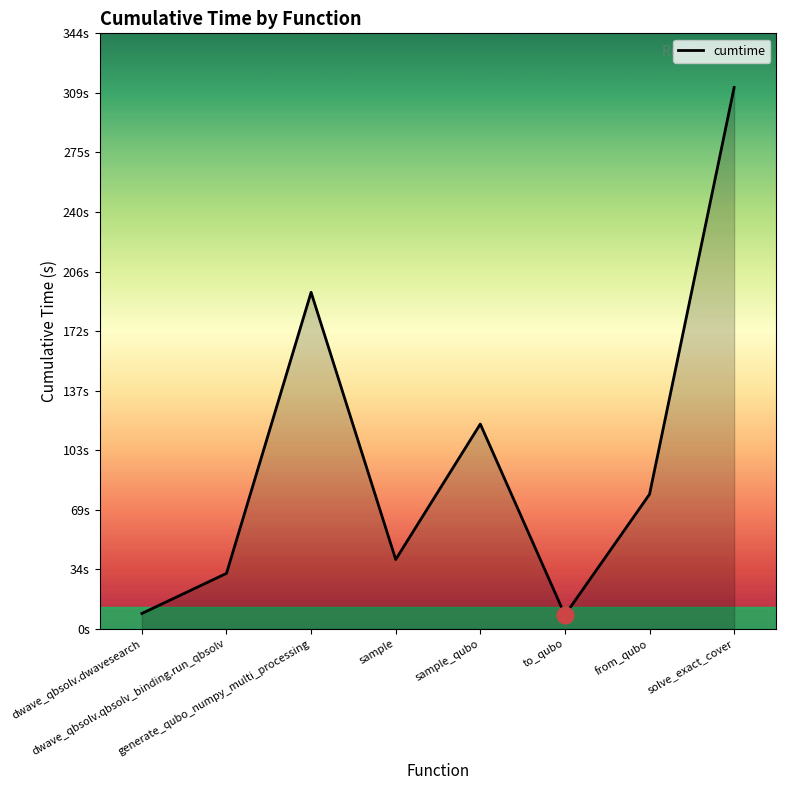

The value at dwave_qbsolv.dwavesearch is 8.9. True or false?

True